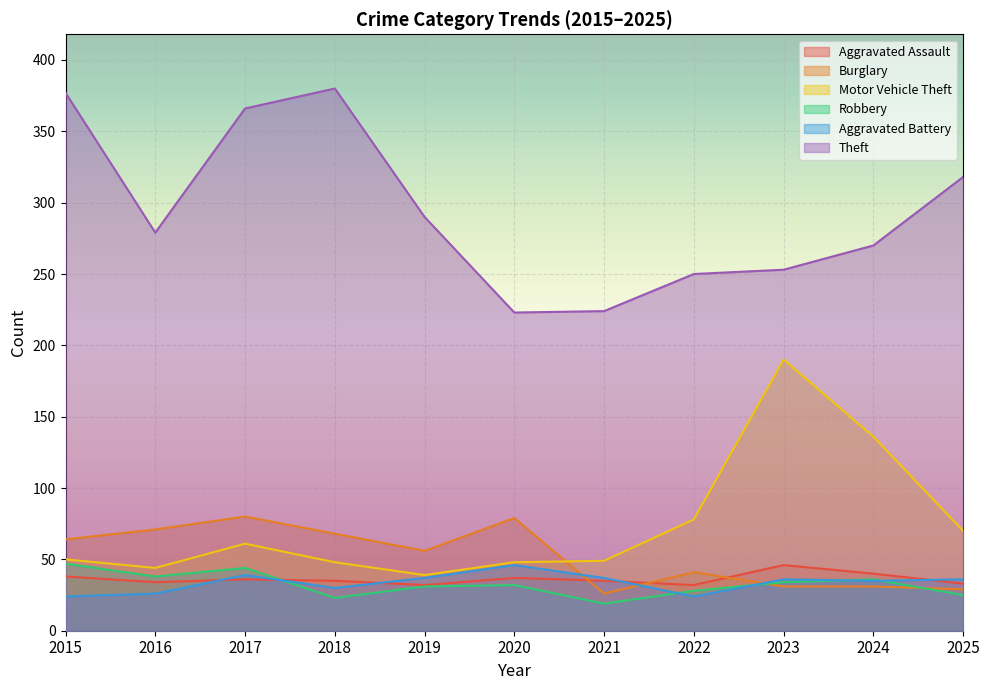

How many interior local peaks does the Aggravated Battery series have?

3